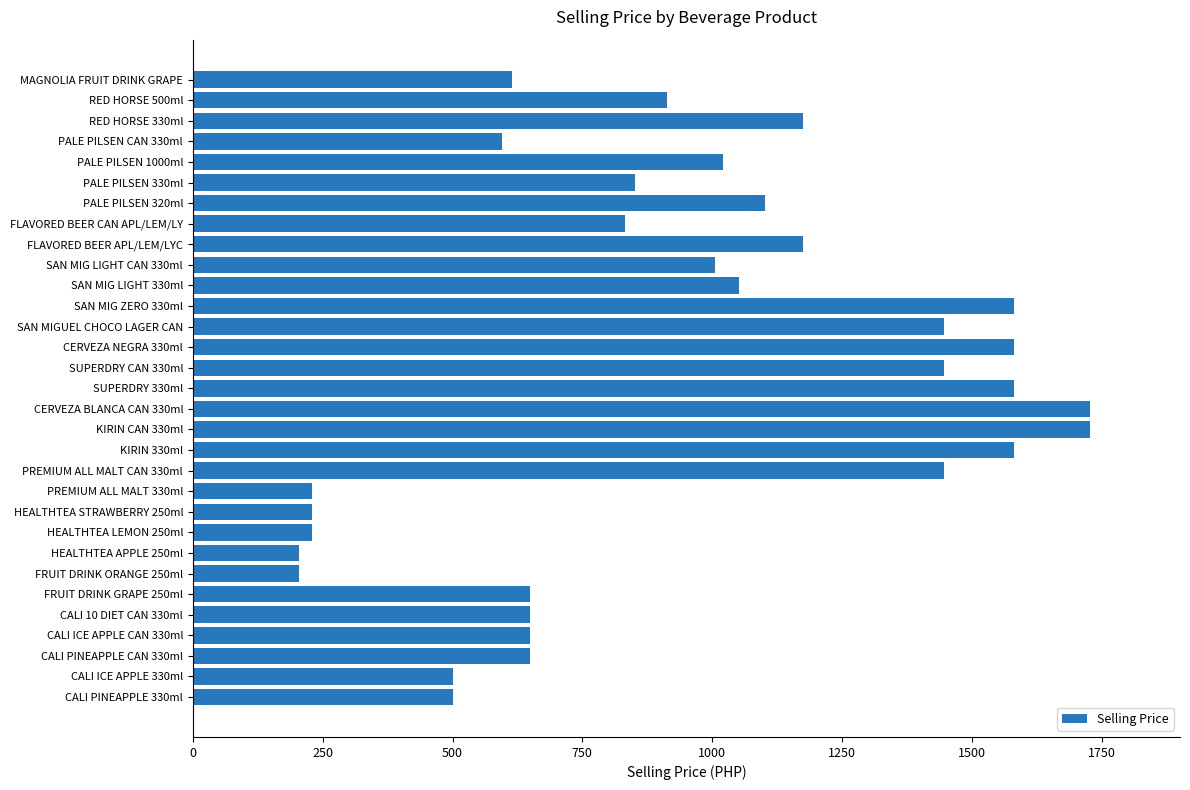

Which has a higher value, FLAVORED BEER APL/LEM/LYC or CERVEZA NEGRA 330ml?

CERVEZA NEGRA 330ml